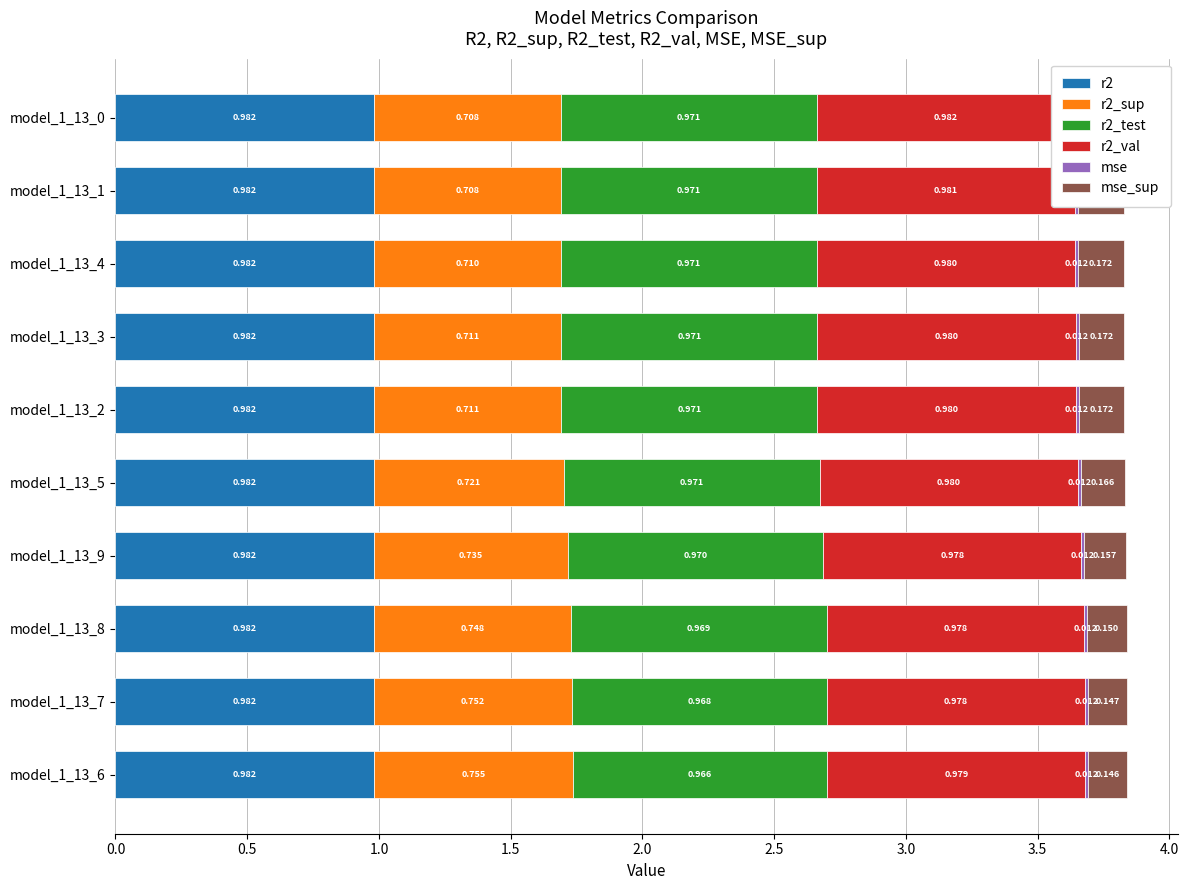

What is the value of the r2_val bar at the 2nd from the left?

1.0